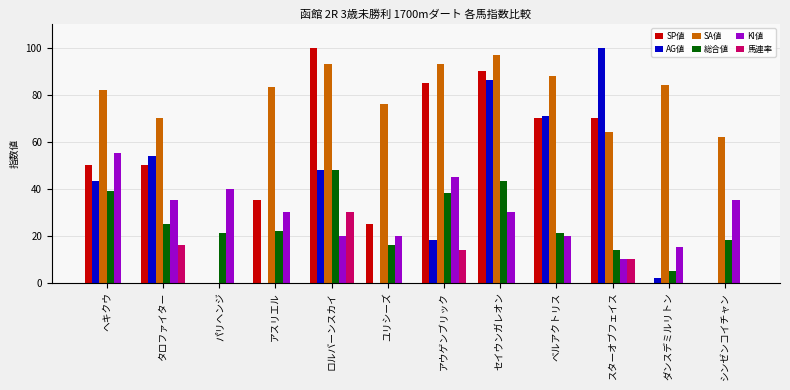

Reading left to right, what are all the values shown in this chart?

SP値: 50	50	0	35	100	25	85	90	70	70	0	0
AG値: 43	54	0	0	48	0	18	86	71	100	2	0
SA値: 82	70	0	83	93	76	93	97	88	64	84	62
総合値: 39	25	21	22	48	16	38	43	21	14	5	18
KI値: 55	35	40	30	20	20	45	30	20	10	15	35
馬連率: 0	16	0	0	30	0	14	0	0	10	0	0